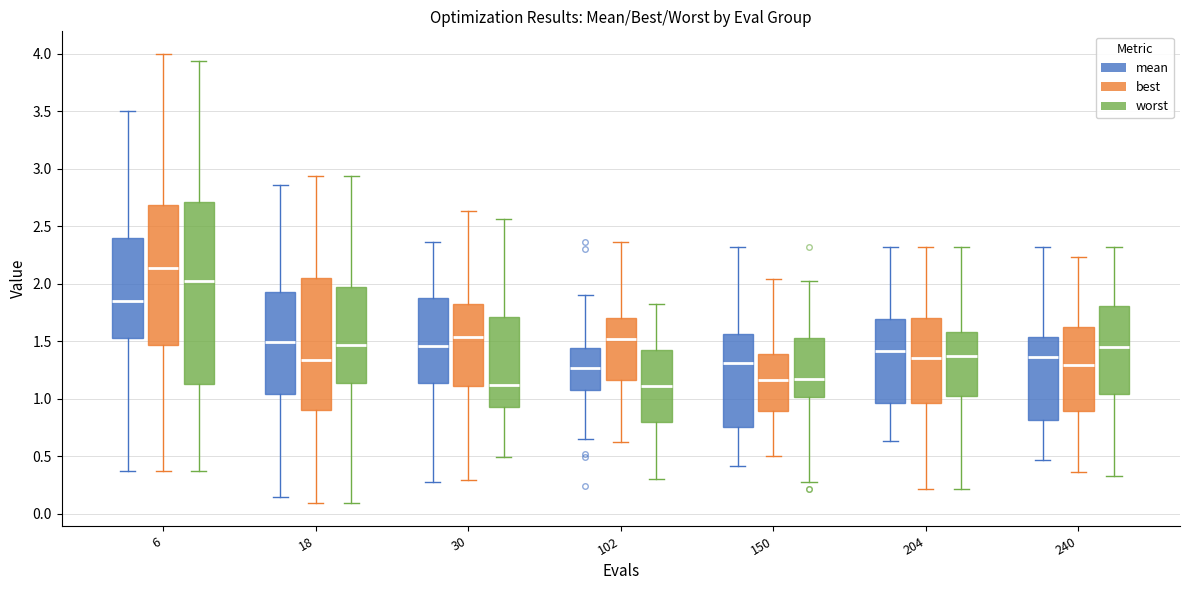

Which box is the tallest, from its lower edge to its upper edge?

6 (worst)